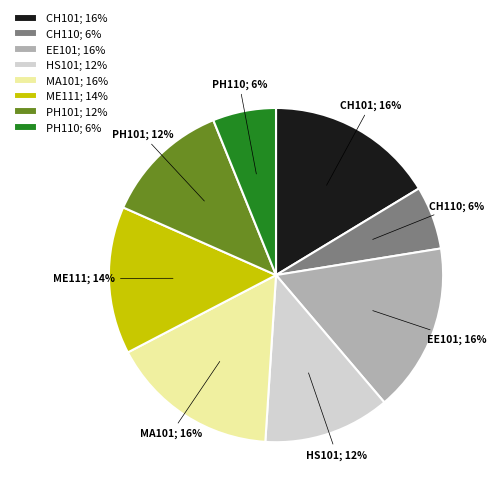

To the nearest percent, what portion does PH101 represent?

12%